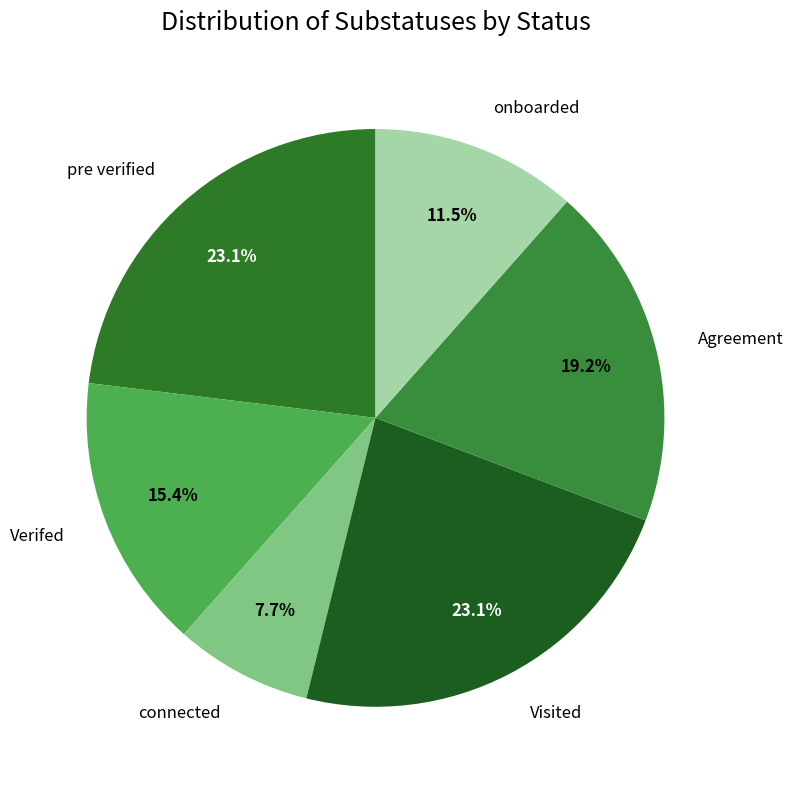

Does connected represent more than half of the total?

No